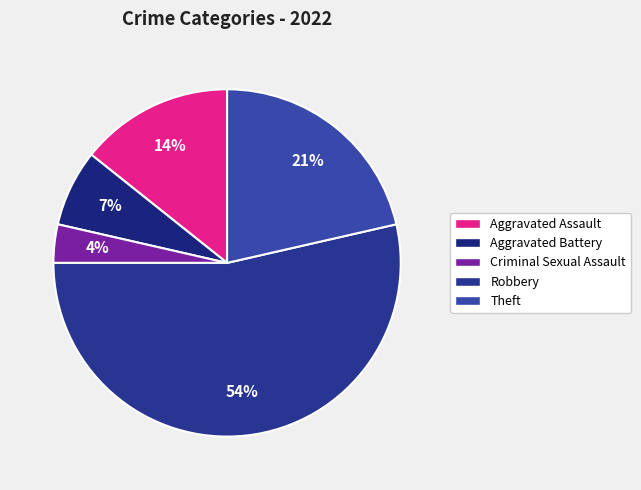

Which slice is the largest?

Robbery